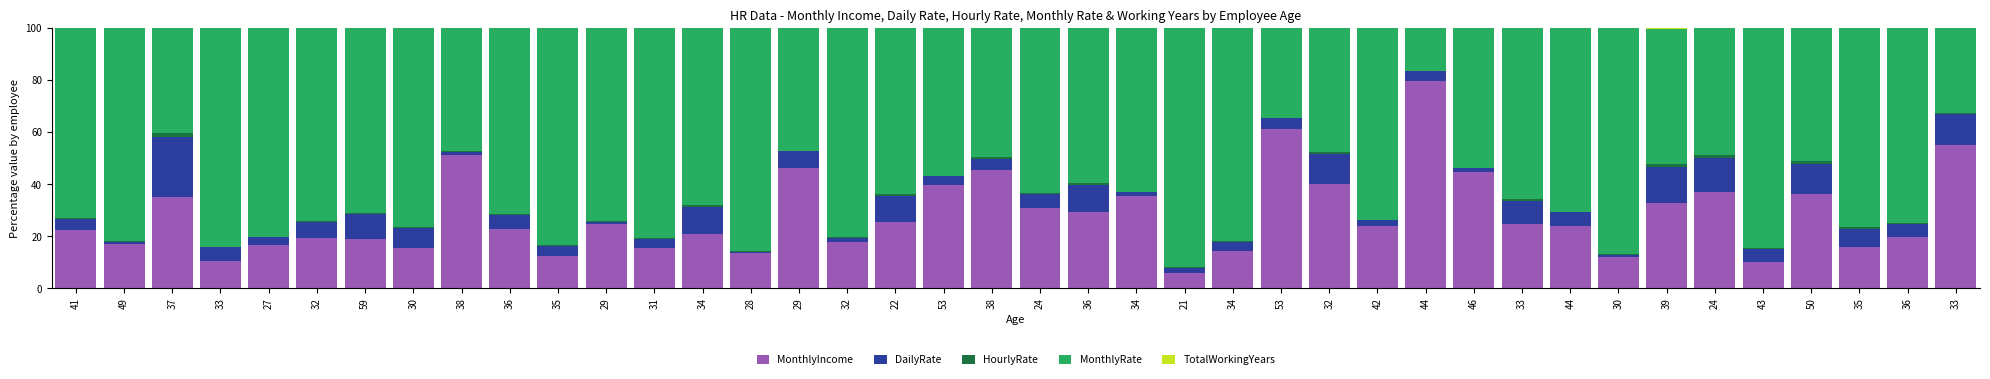

How many data points does each series have?

40